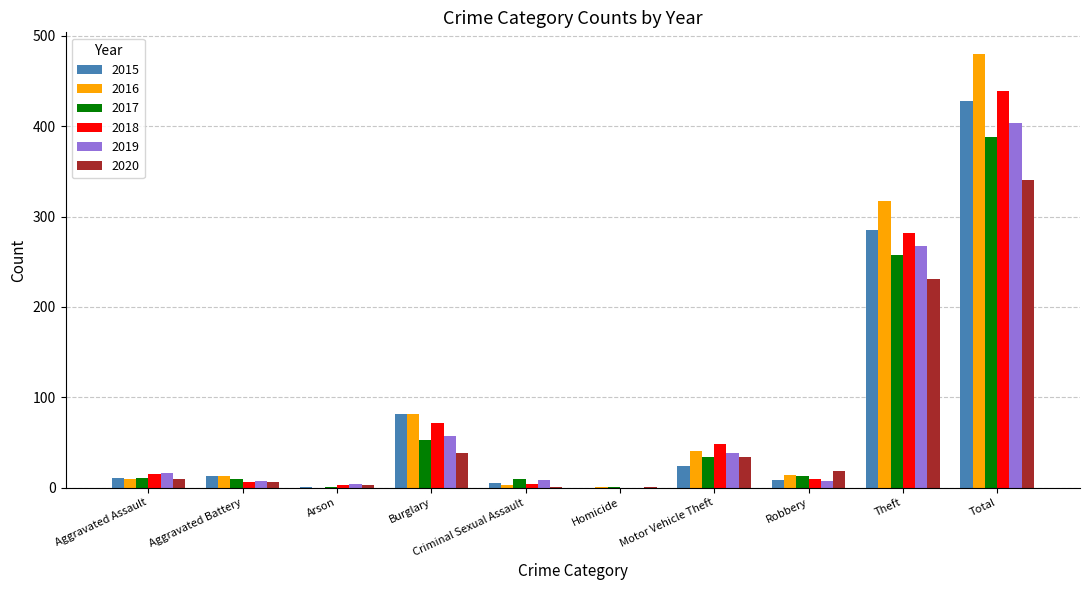

Where is 2019 nearest to the value 202?

Theft